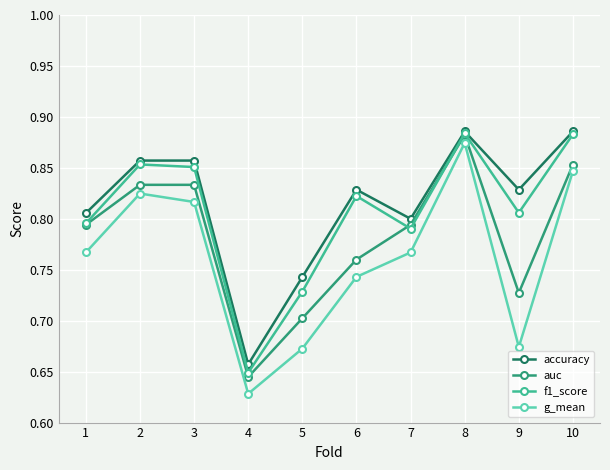

What is the sum of the auc values at 2 and 1?

1.6